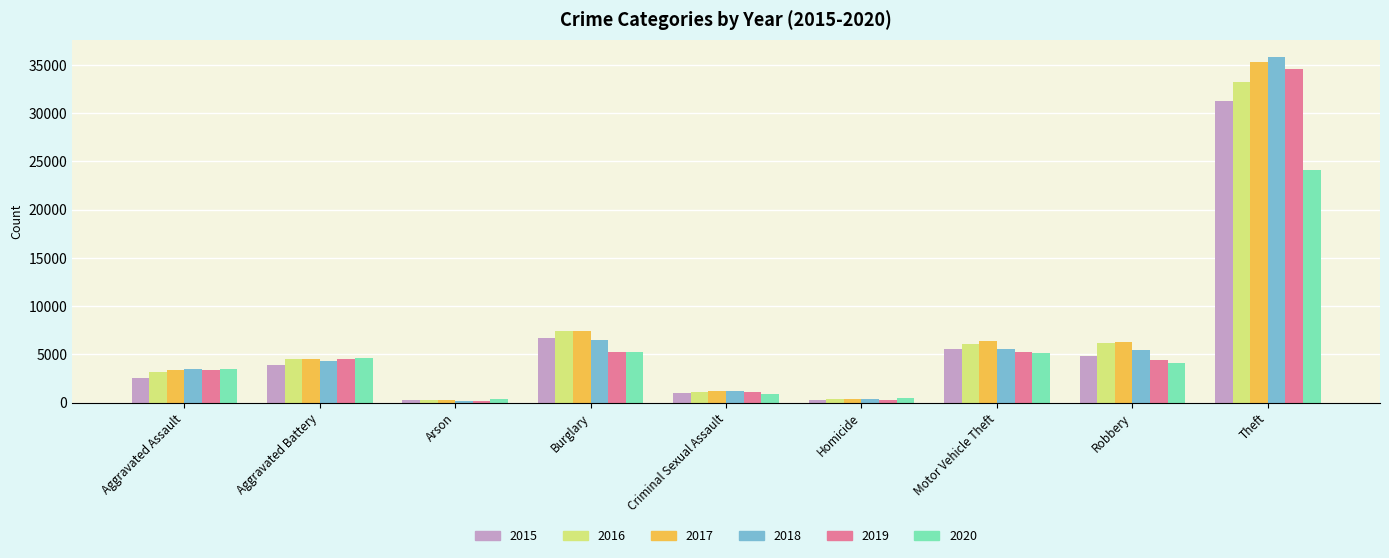

What is the value of the 2016 bar at the 8th from the left?

6167